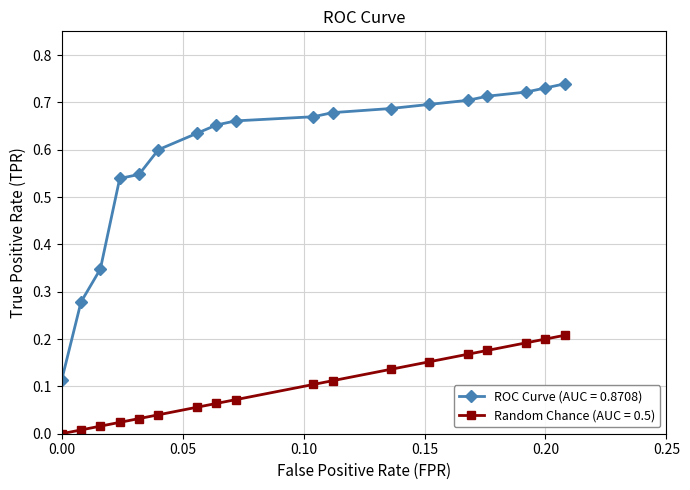

True or false: ROC Curve (AUC = 0.8708) and Random Chance (AUC = 0.5) intersect in this chart.

False